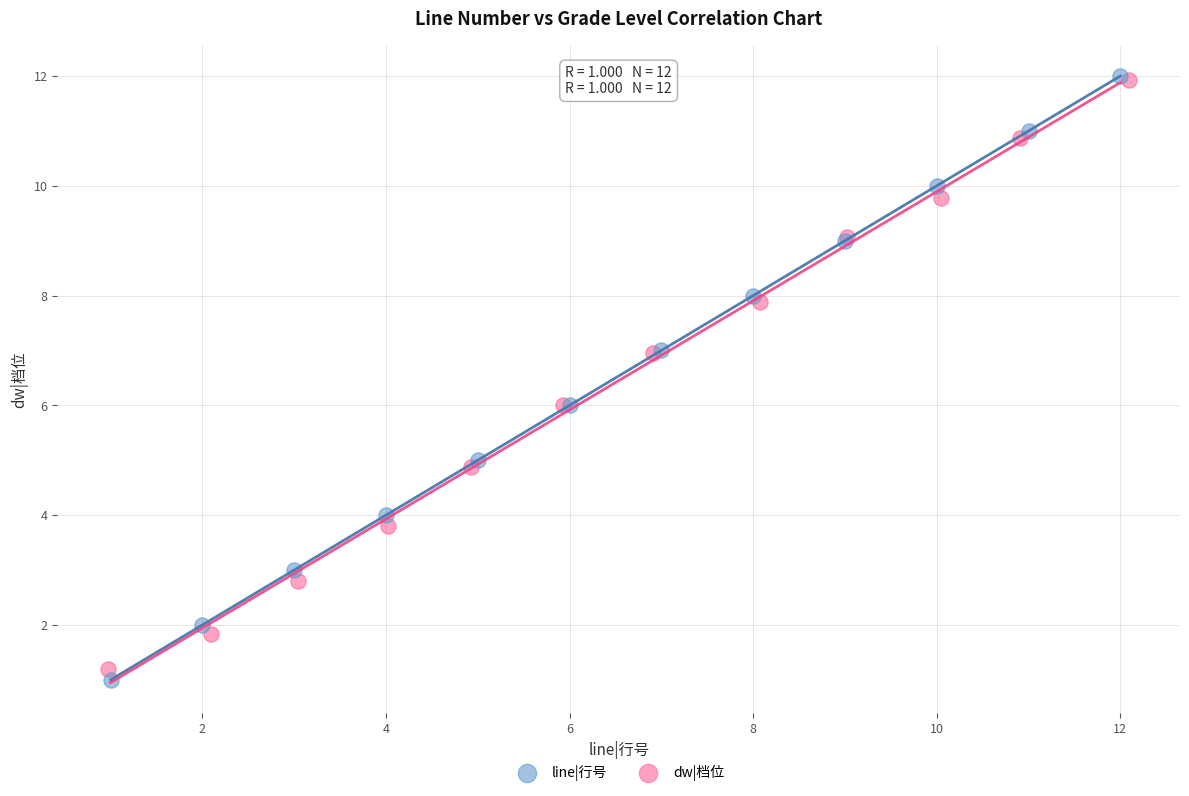

Which series has the largest Y range (max minus min)?

line|行号